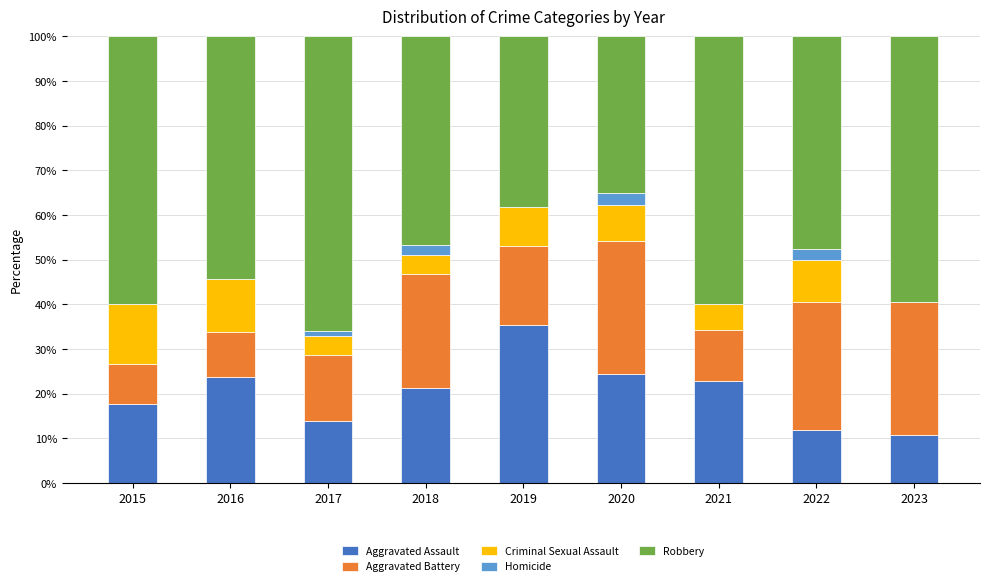

Are the bars grouped side by side (vs. stacked)?

No